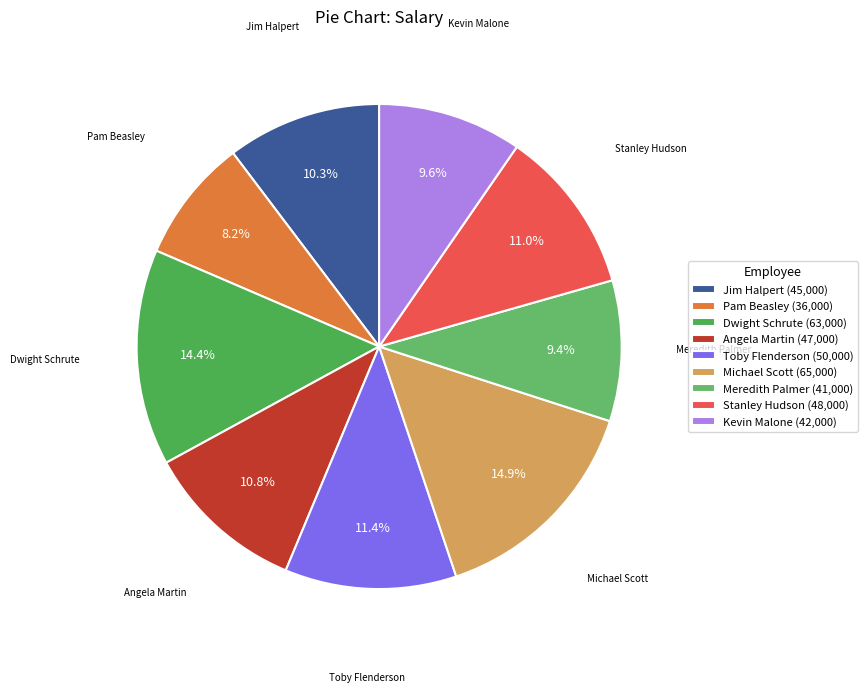

Is it true that Michael Scott is 15% of the pie?

True